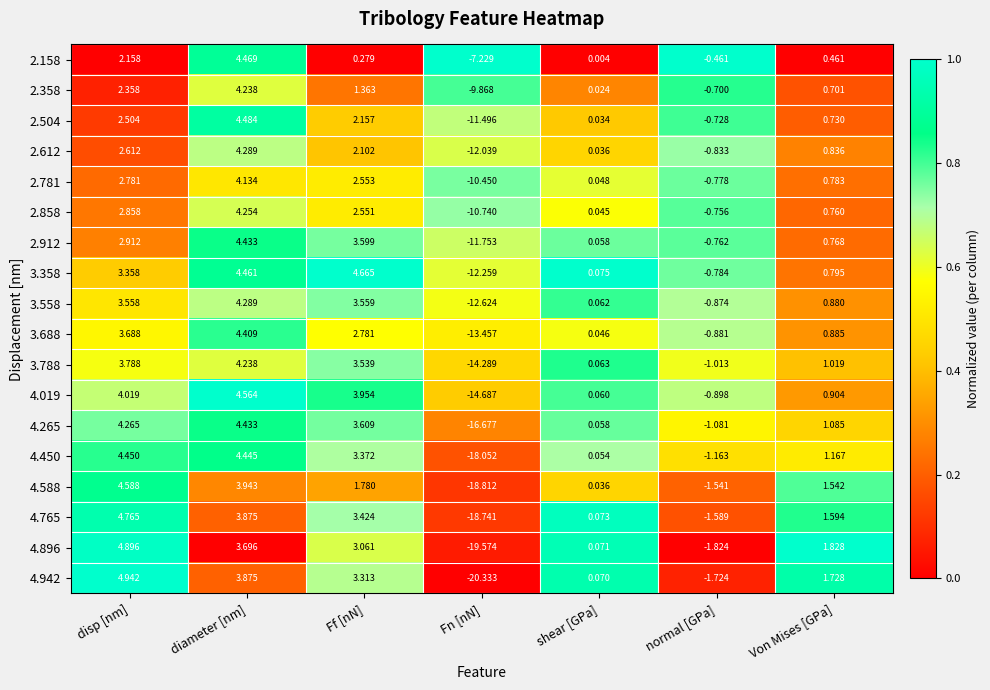

List the labels in order of 4.265 value, smallest first.

Fn [nN], normal [GPa], shear [GPa], Von Mises [GPa], Ff [nN], disp [nm], diameter [nm]